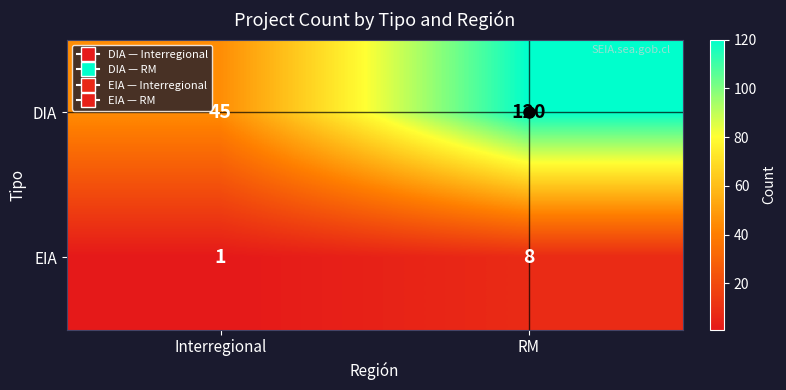

What is the sum of all EIA values?

9